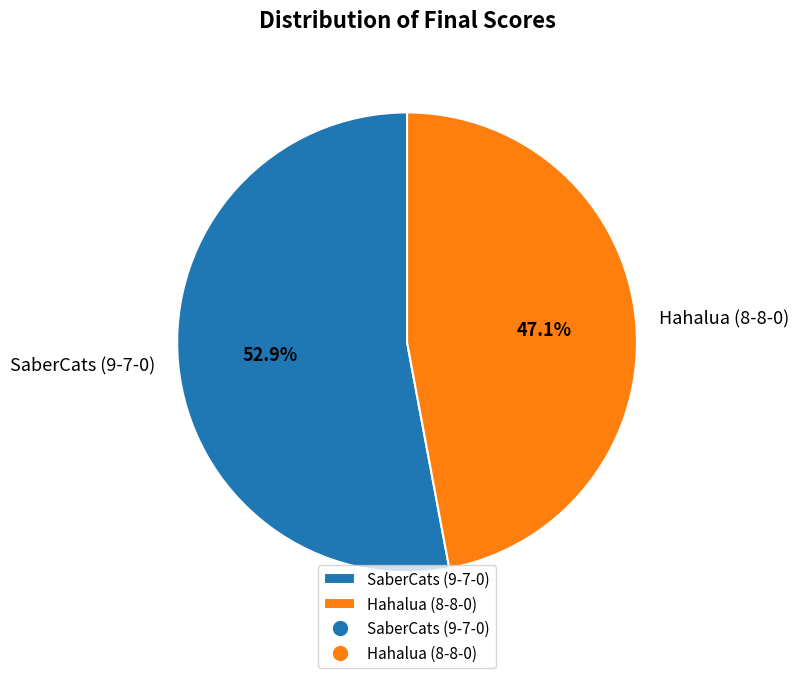

Do Hahalua (8-8-0) and SaberCats (9-7-0) together represent more than half of the pie?

Yes